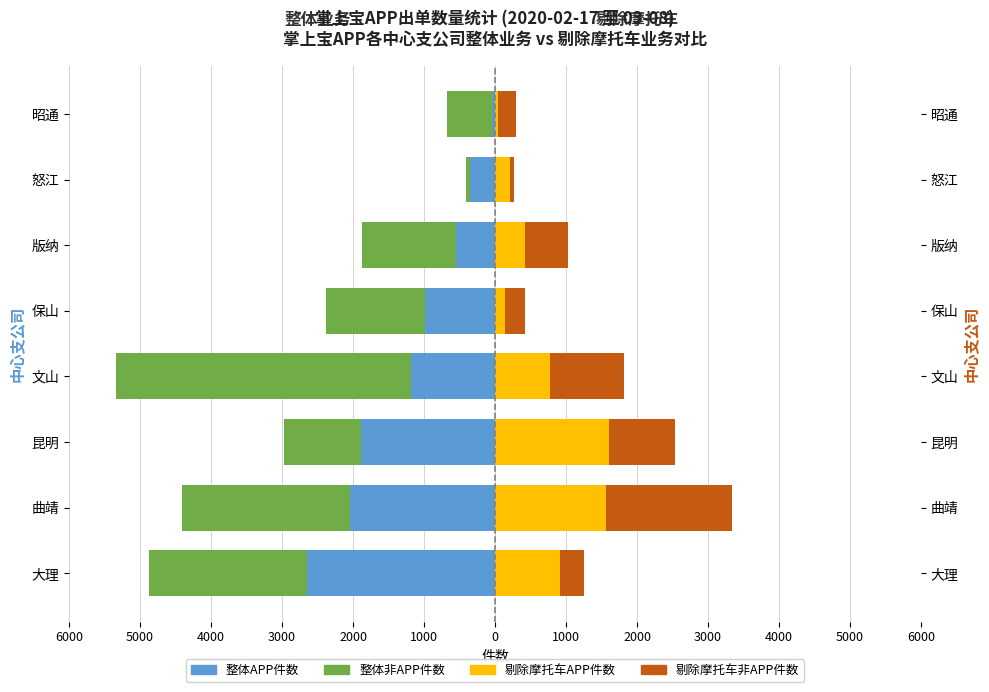

What value does the 整体非APP件数 series have at 版纳, to the nearest 10?

-1330